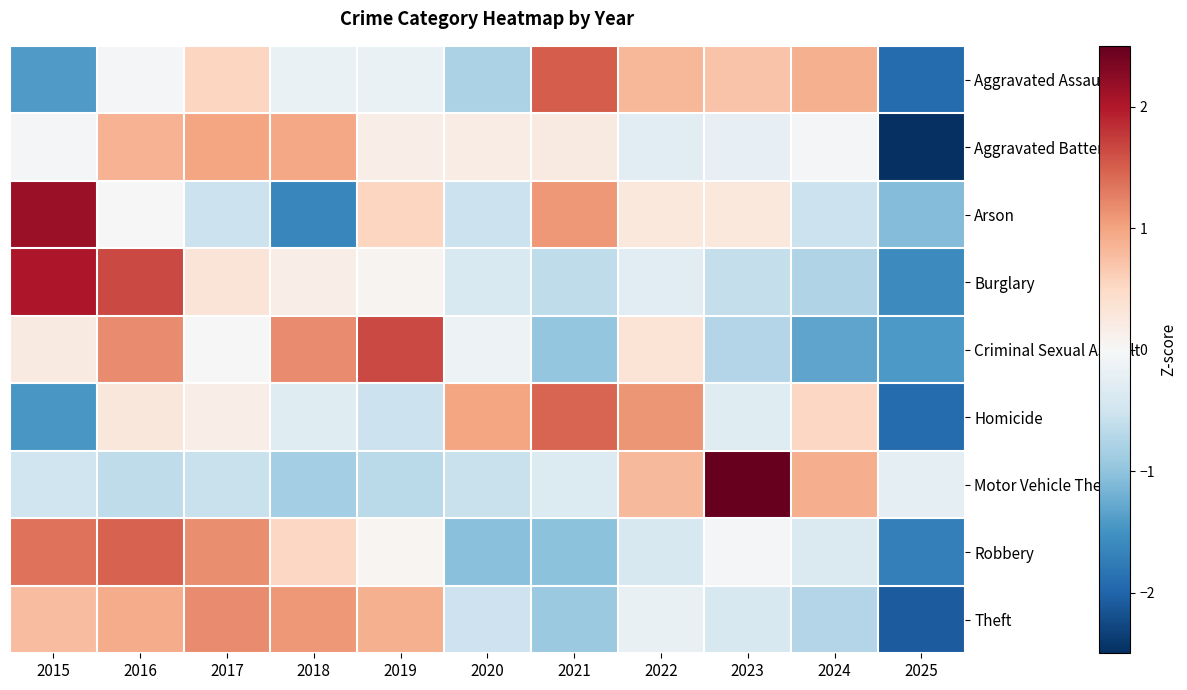

Rank the series at 2022 from highest to lowest value.

Homicide, Aggravated Assault, Motor Vehicle Theft, Criminal Sexual Assault, Arson, Theft, Aggravated Battery, Burglary, Robbery